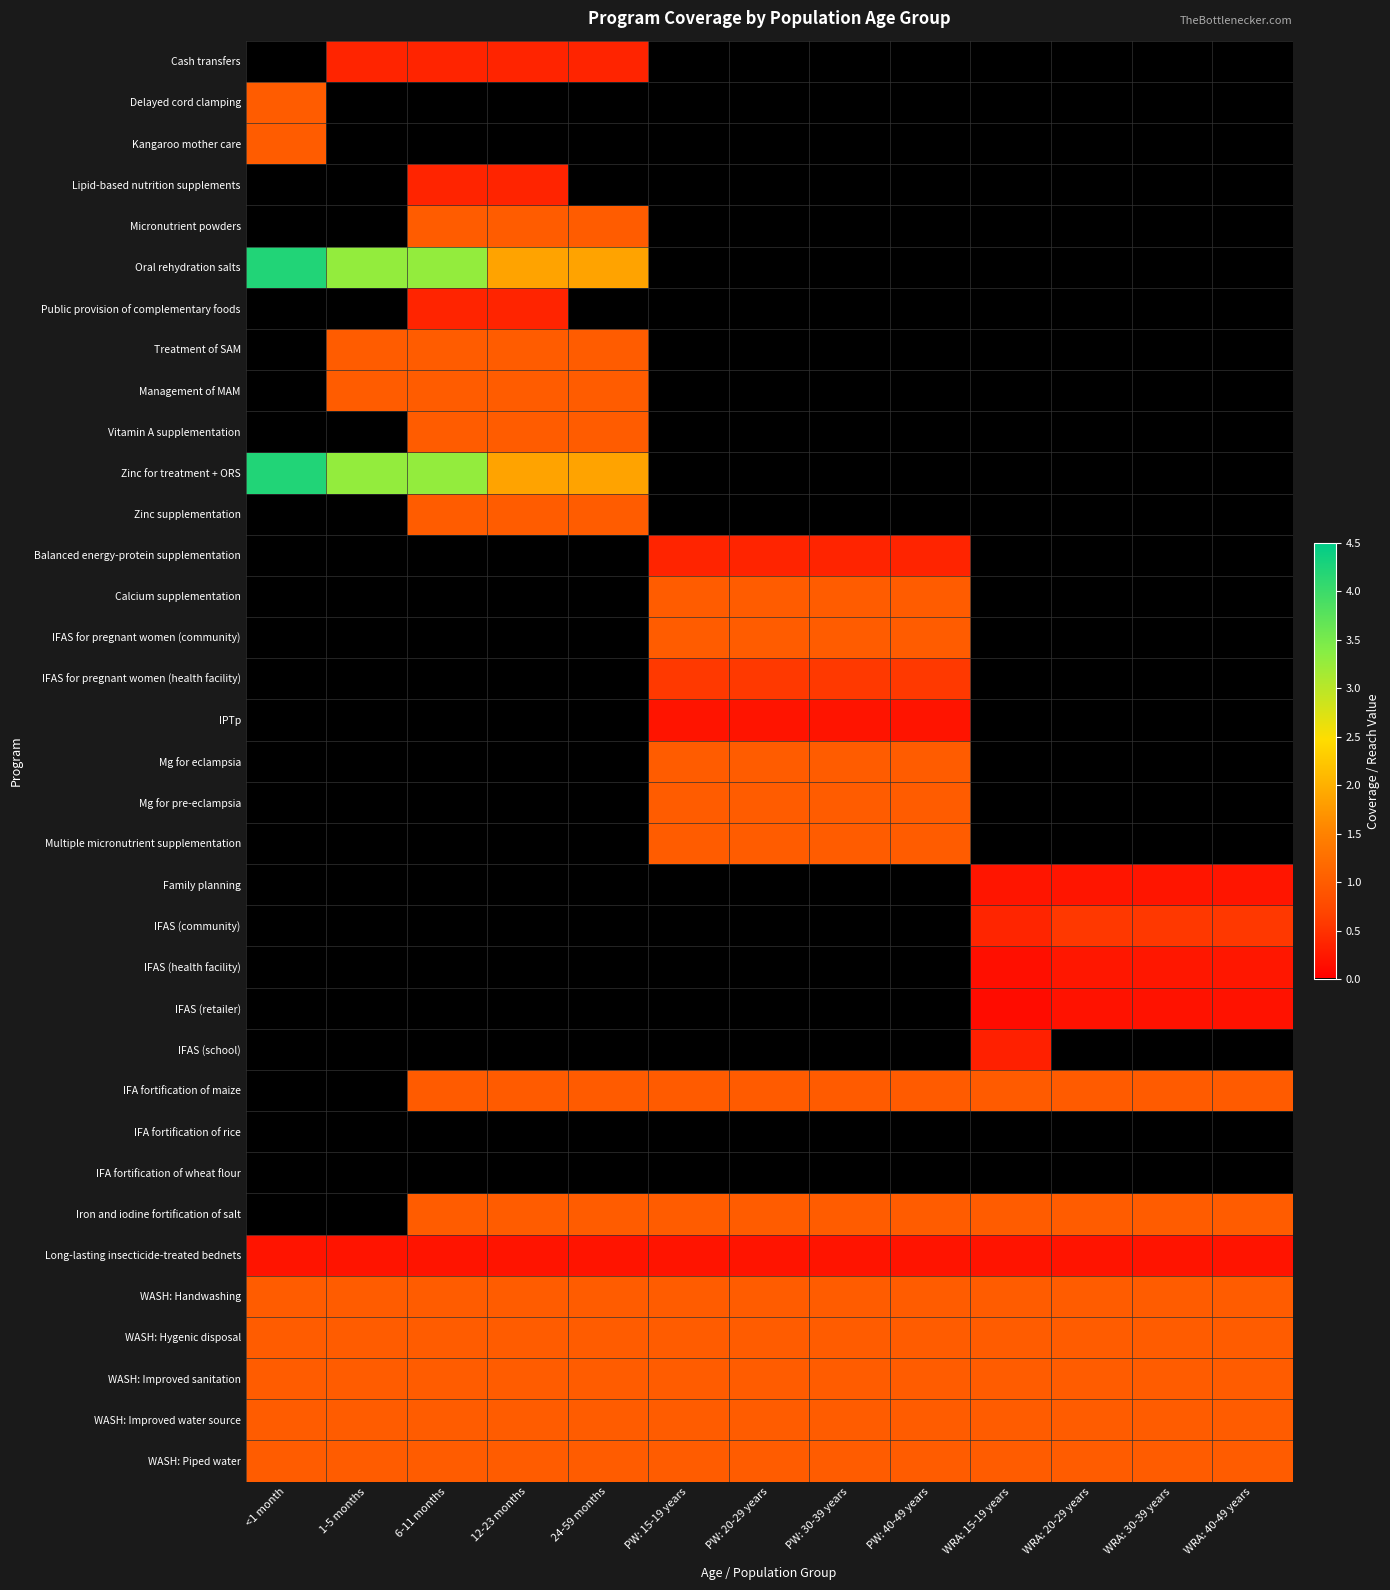

At how many categories does at least one series exceed 3?

3